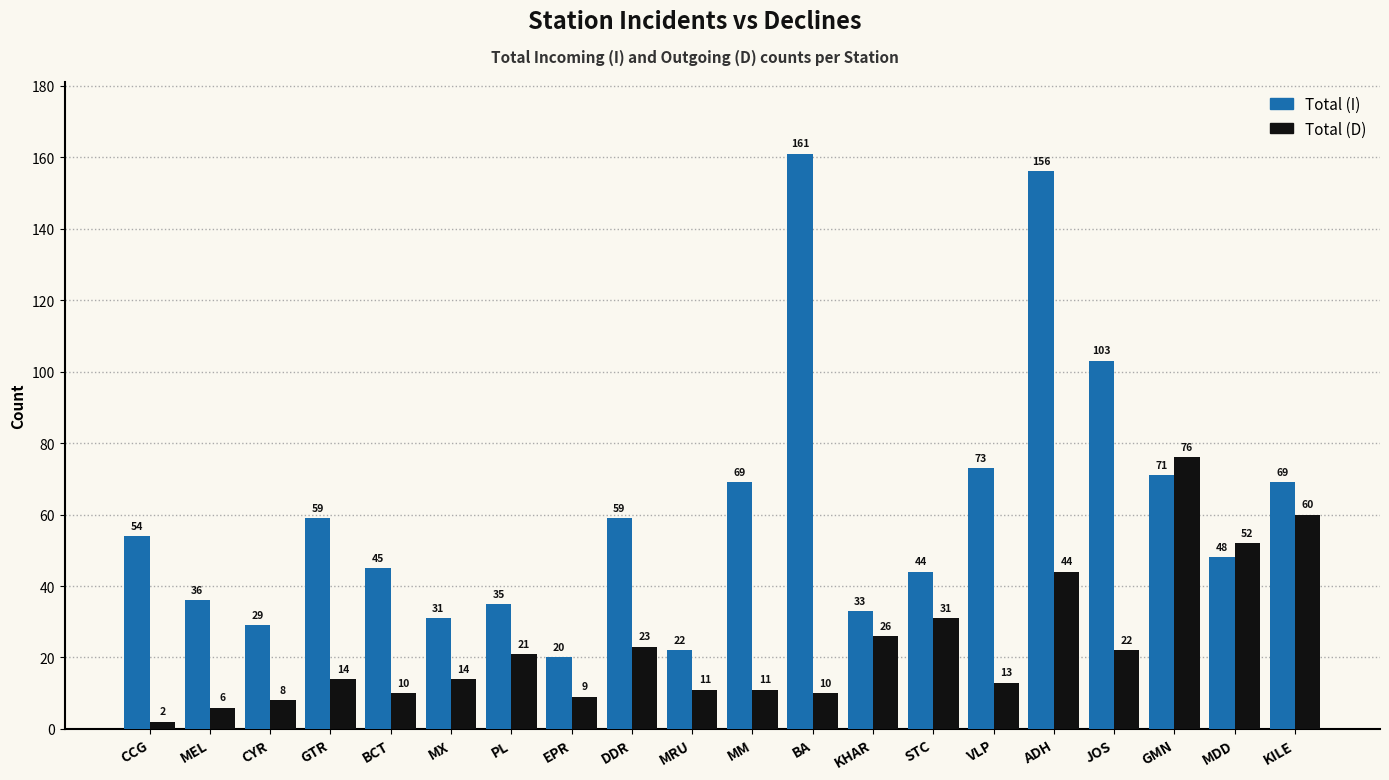

Reading right to left, extract all data points from this chart.

Total (I): KILE=69	MDD=48	GMN=71	JOS=103	ADH=156	VLP=73	STC=44	KHAR=33	BA=161	MM=69	MRU=22	DDR=59	EPR=20	PL=35	MX=31	BCT=45	GTR=59	CYR=29	MEL=36	CCG=54
Total (D): KILE=60	MDD=52	GMN=76	JOS=22	ADH=44	VLP=13	STC=31	KHAR=26	BA=10	MM=11	MRU=11	DDR=23	EPR=9	PL=21	MX=14	BCT=10	GTR=14	CYR=8	MEL=6	CCG=2